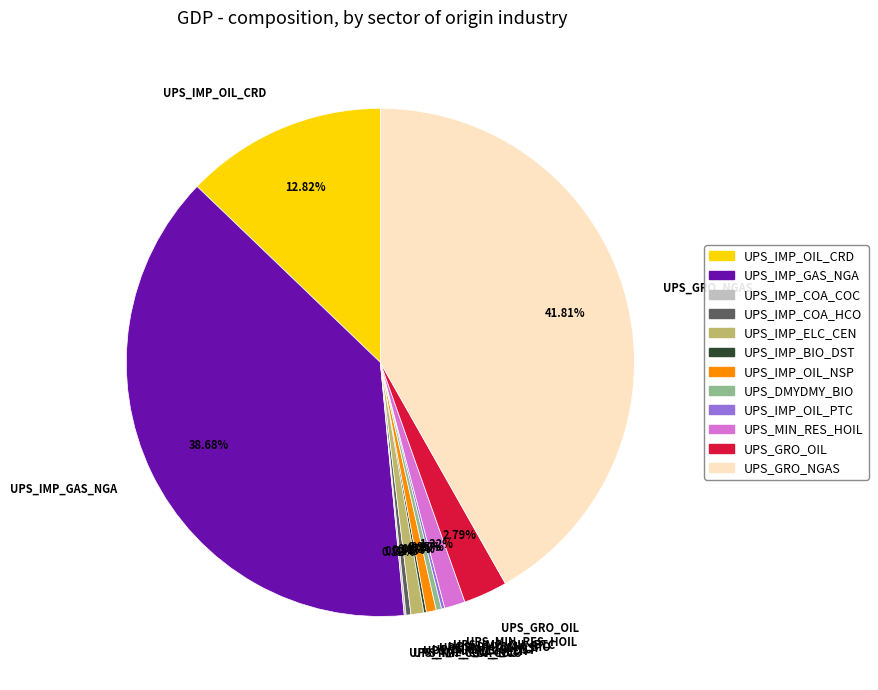

What is the largest slice in the pie chart?

UPS_GRO_NGAS